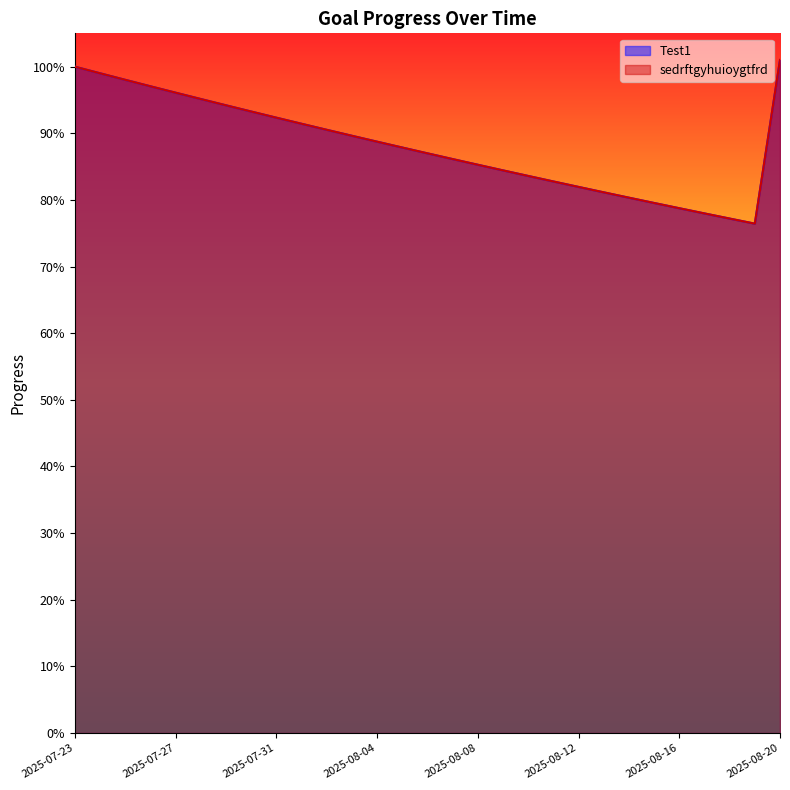

What are all the series names shown in the legend?

Test1, sedrftgyhuioygtfrd